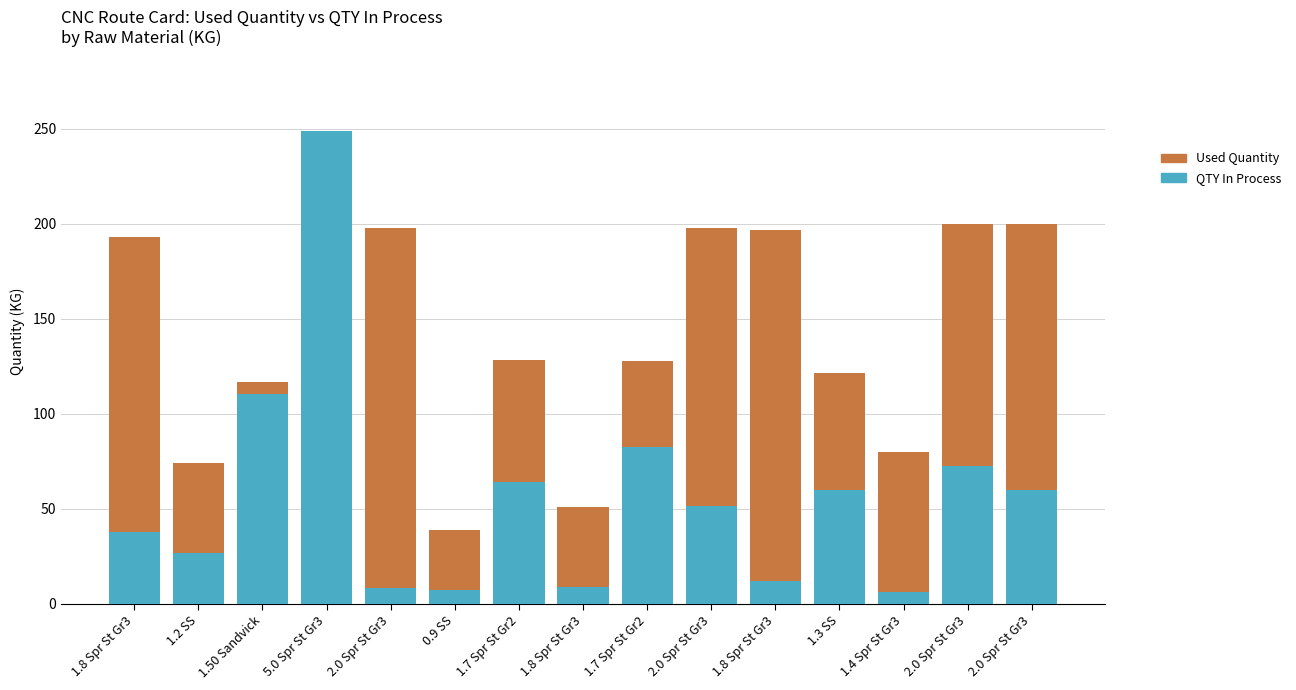

What is the difference between the QTY In Process values at 2.0 Spr St Gr3 and 2.0 Spr St Gr3?

12.7